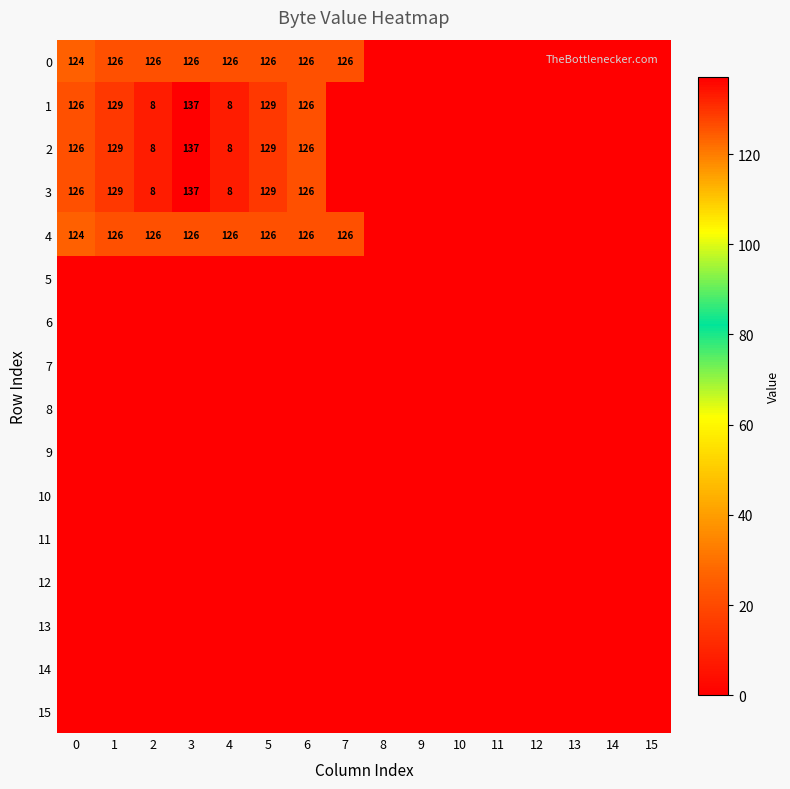

The 0 series shows 126 at 3. True or false?

True